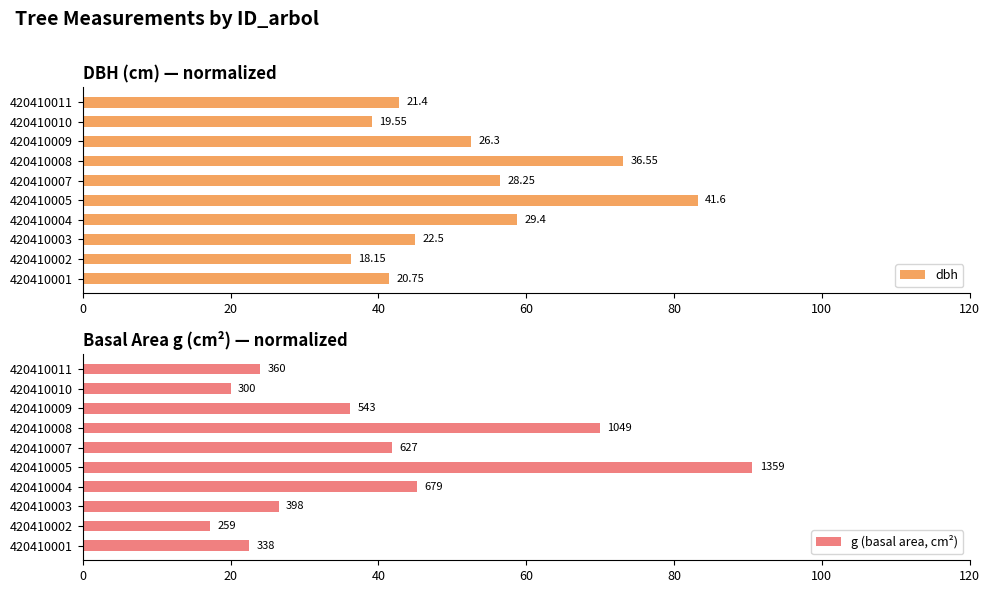

What is the maximum value for dbh?

83.2